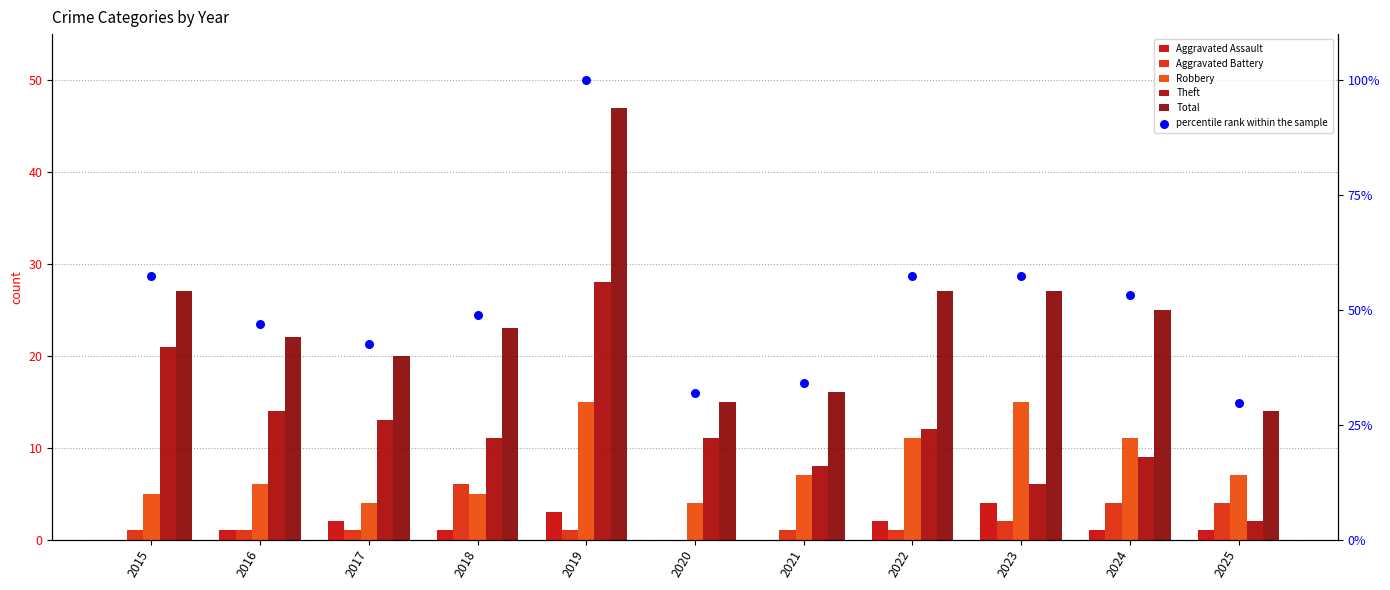

Which series has the widest spread of Y values?

percentile rank within the sample